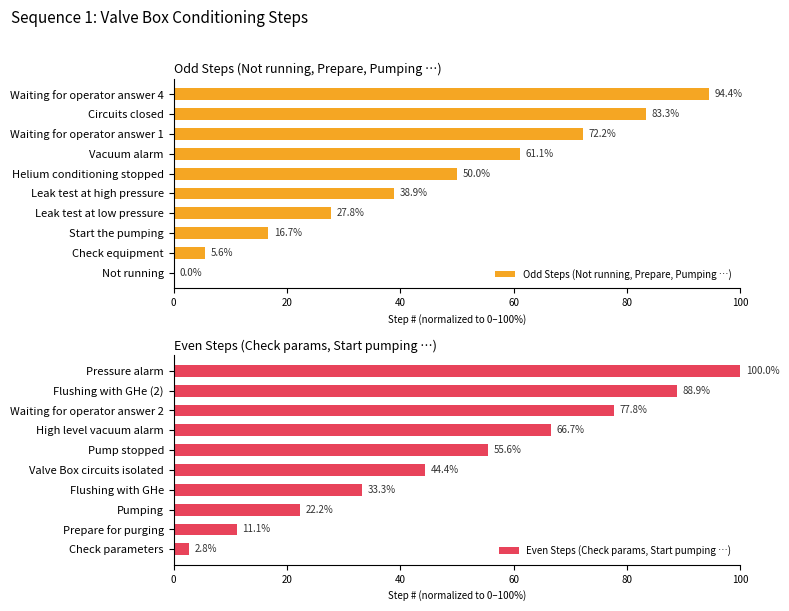

Reading left to right, extract all data points from this chart.

Odd Steps (Not running, Prepare, Pumping …): 0.0	5.6	16.7	27.8	38.9	50.0	61.1	72.2	83.3	94.4
Even Steps (Check params, Start pumping …): 2.8	11.1	22.2	33.3	44.4	55.6	66.7	77.8	88.9	100.0